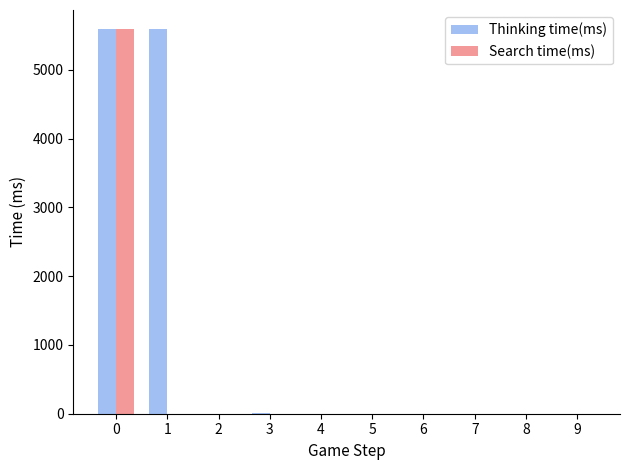

Between 1 and 9, which series saw the biggest shift?

Thinking time(ms)